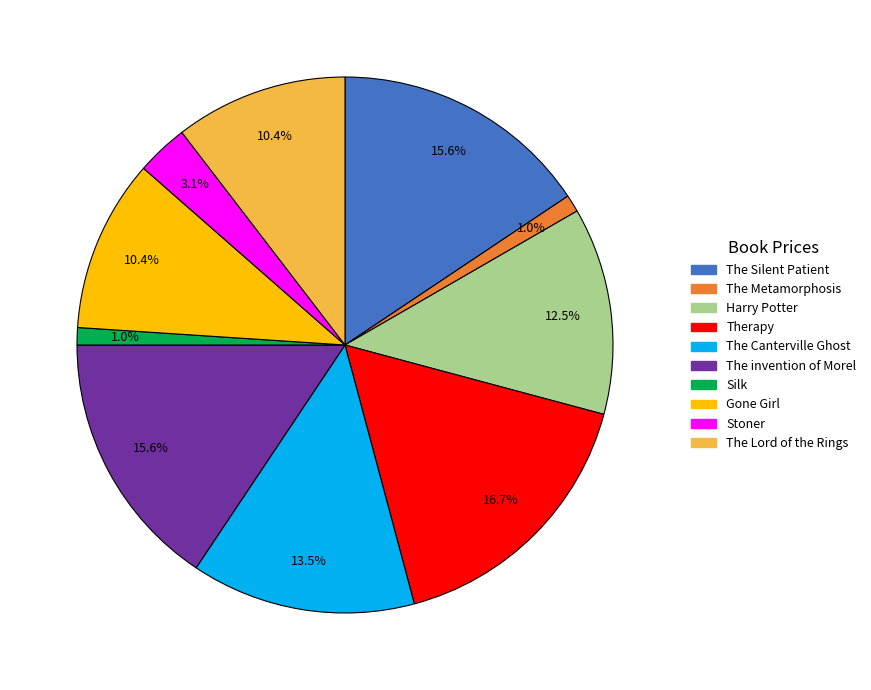

To the nearest percent, what portion does The Metamorphosis represent?

1%